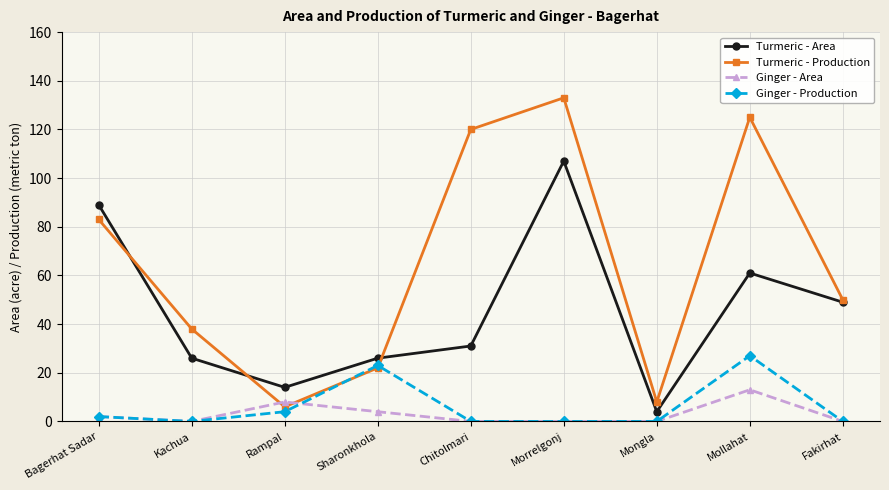

How many data points does each series have?

9